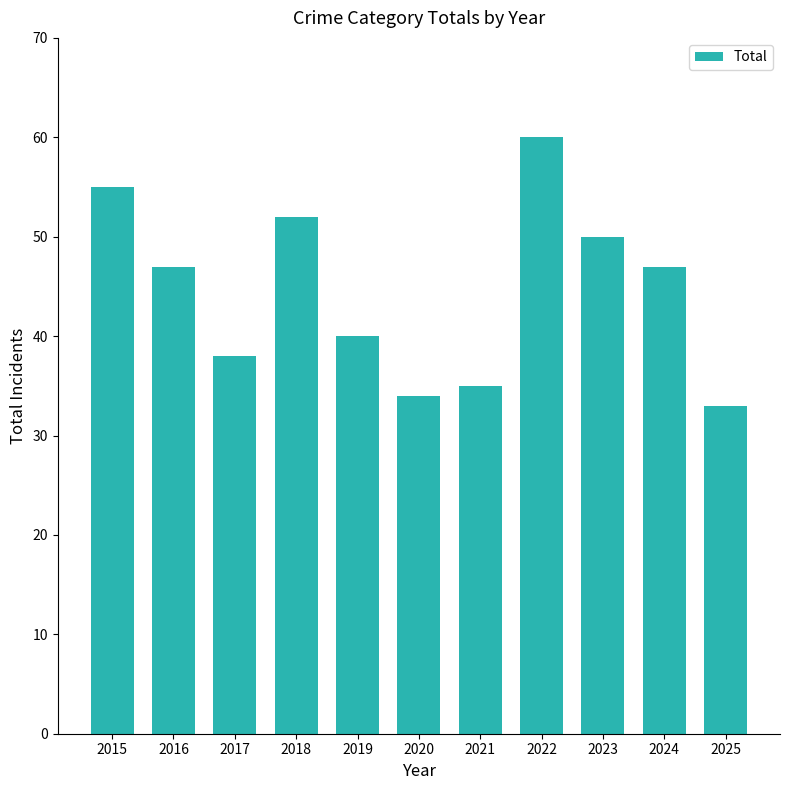

What is the value of the 8th bar from the left?

60